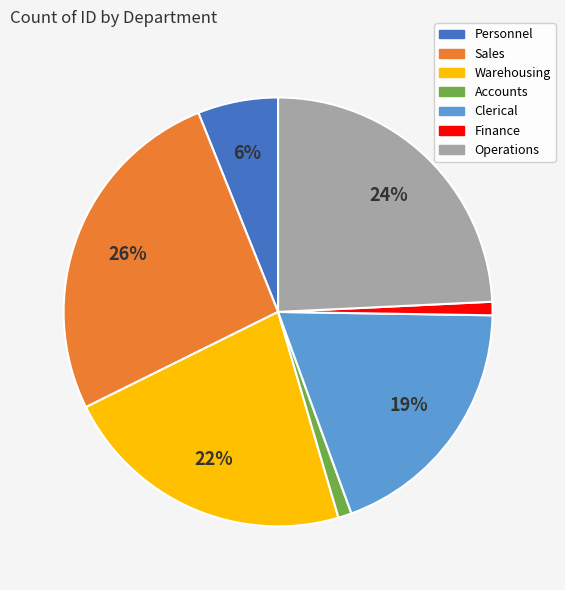

Which category has the biggest portion of the pie?

Sales